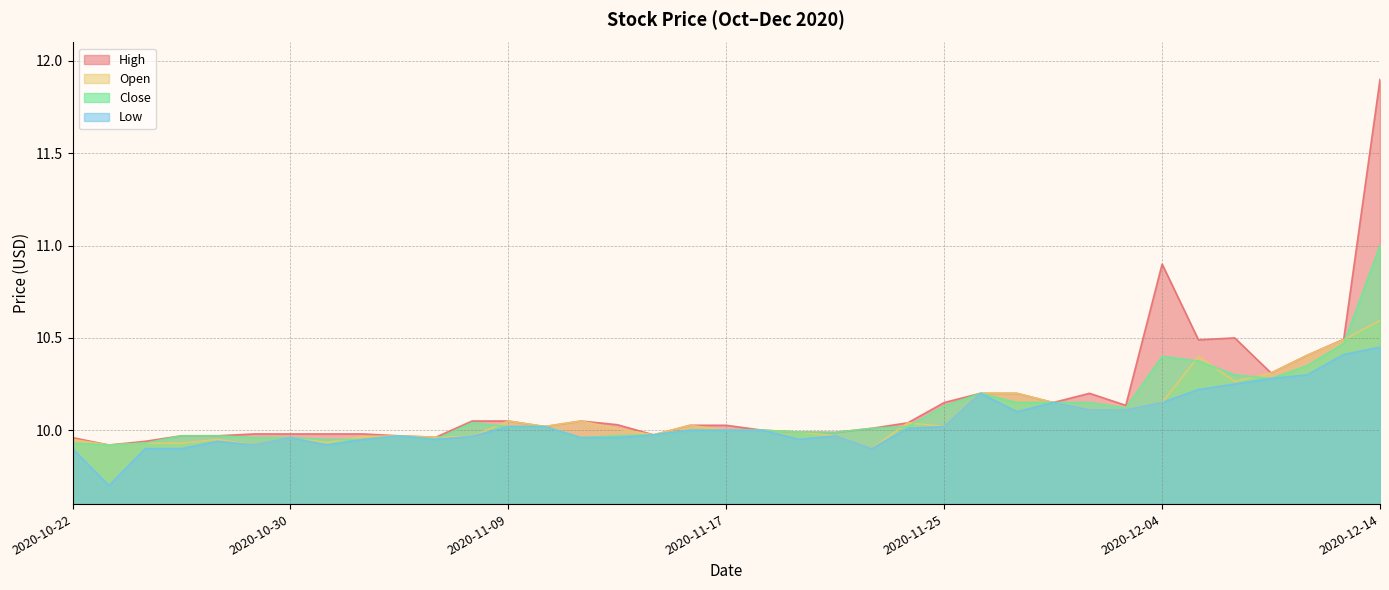

Which series changed the most between 2020-11-23 and 2020-12-03?

Low